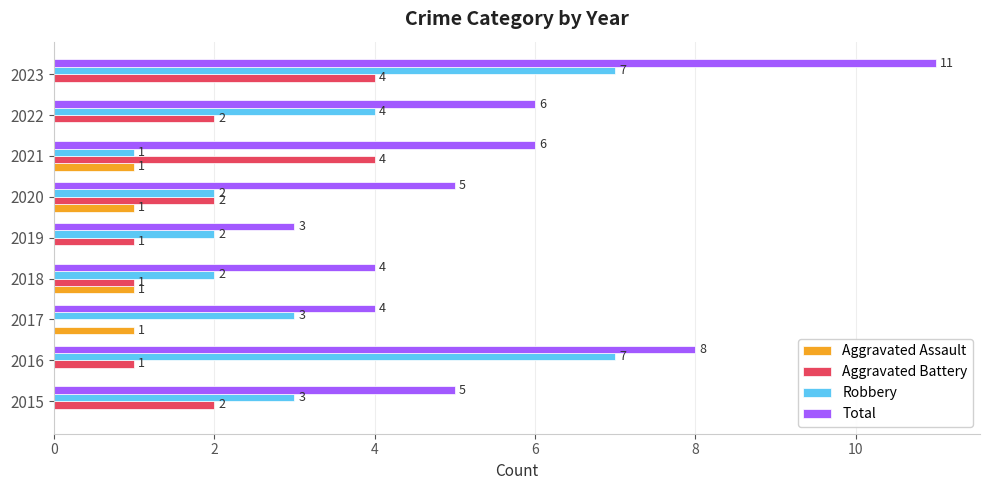

How many Aggravated Battery values are between 1 and 2?

6